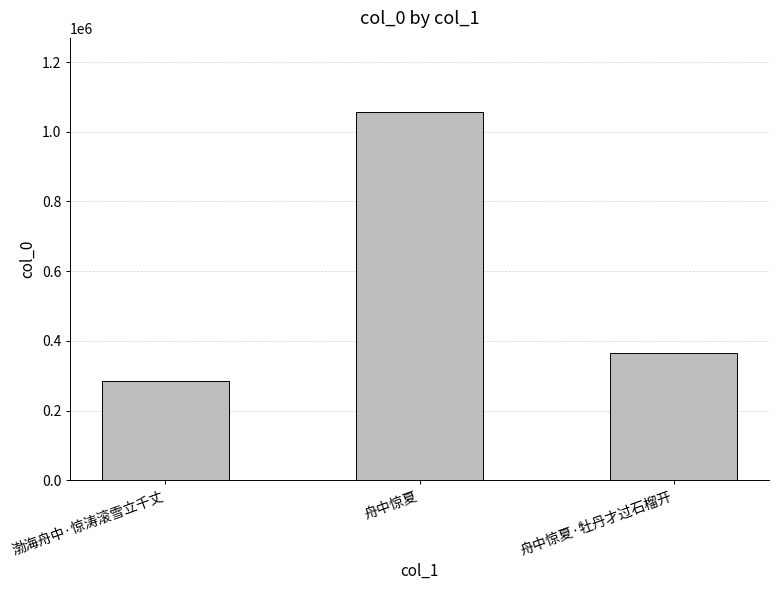

What position from the left is 舟中惊夏?

2